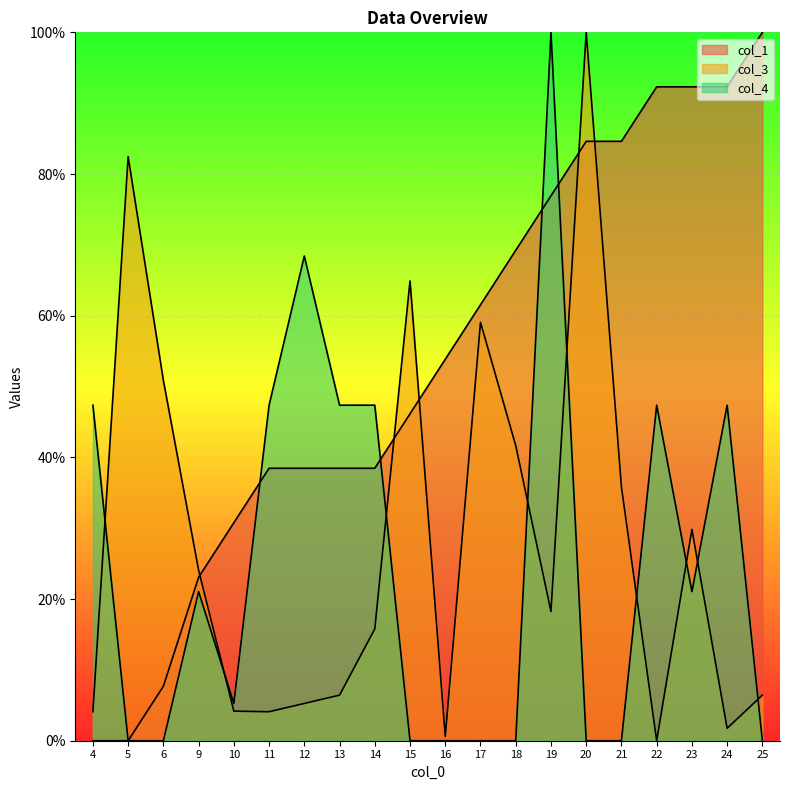

What is the sum of the col_1 values at 5 and 16?

53.8